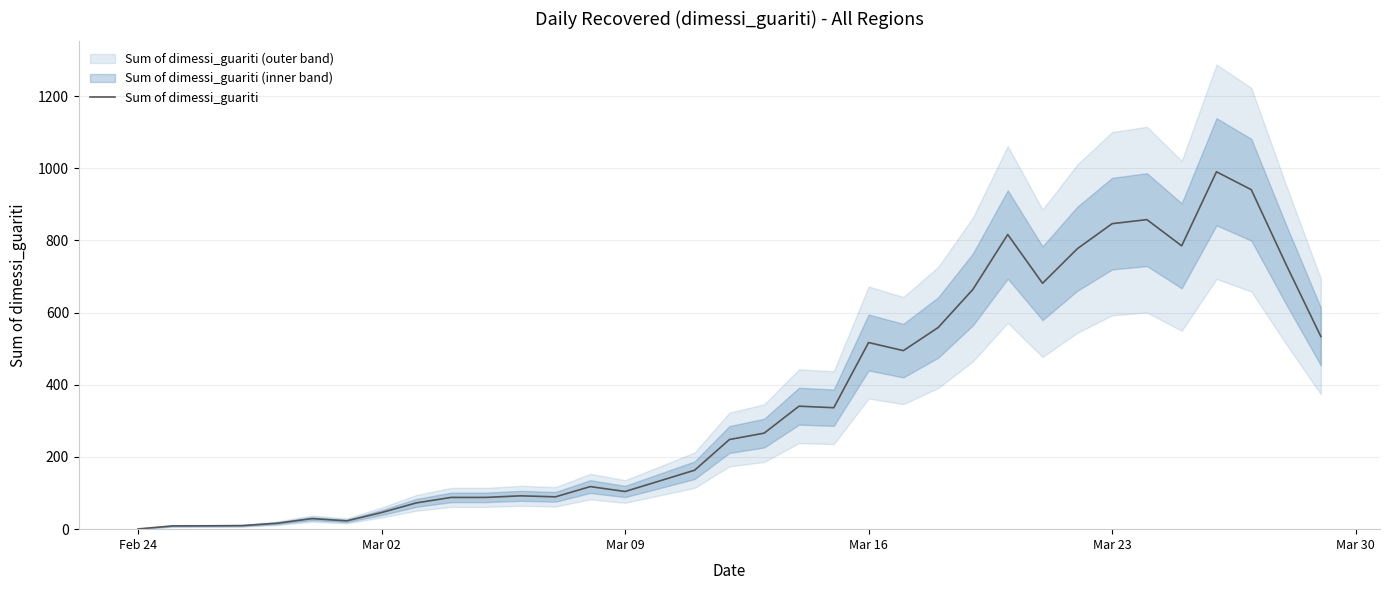

What is the highest value of the Sum of dimessi_guariti series?

990.4